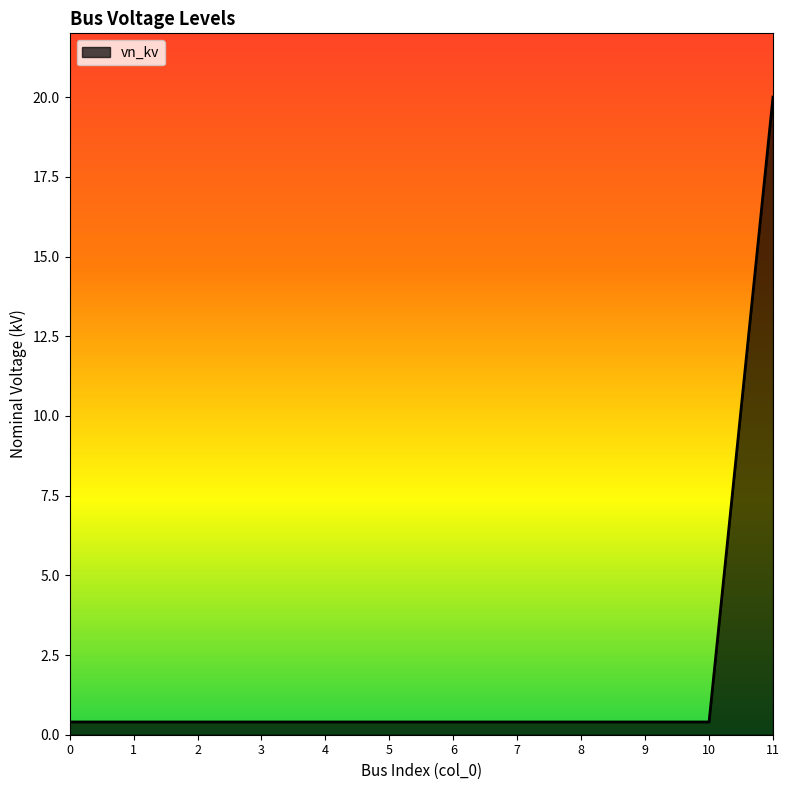

What is the difference between the maximum and minimum values?

19.6